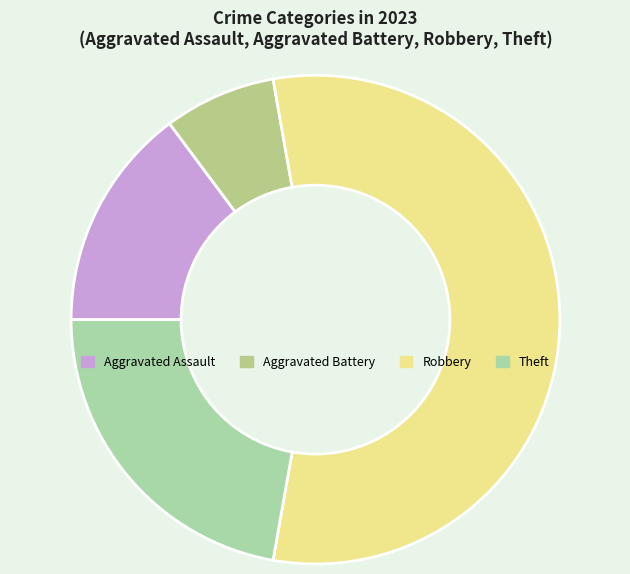

The Aggravated Battery slice represents 14% of the pie. True or false?

False